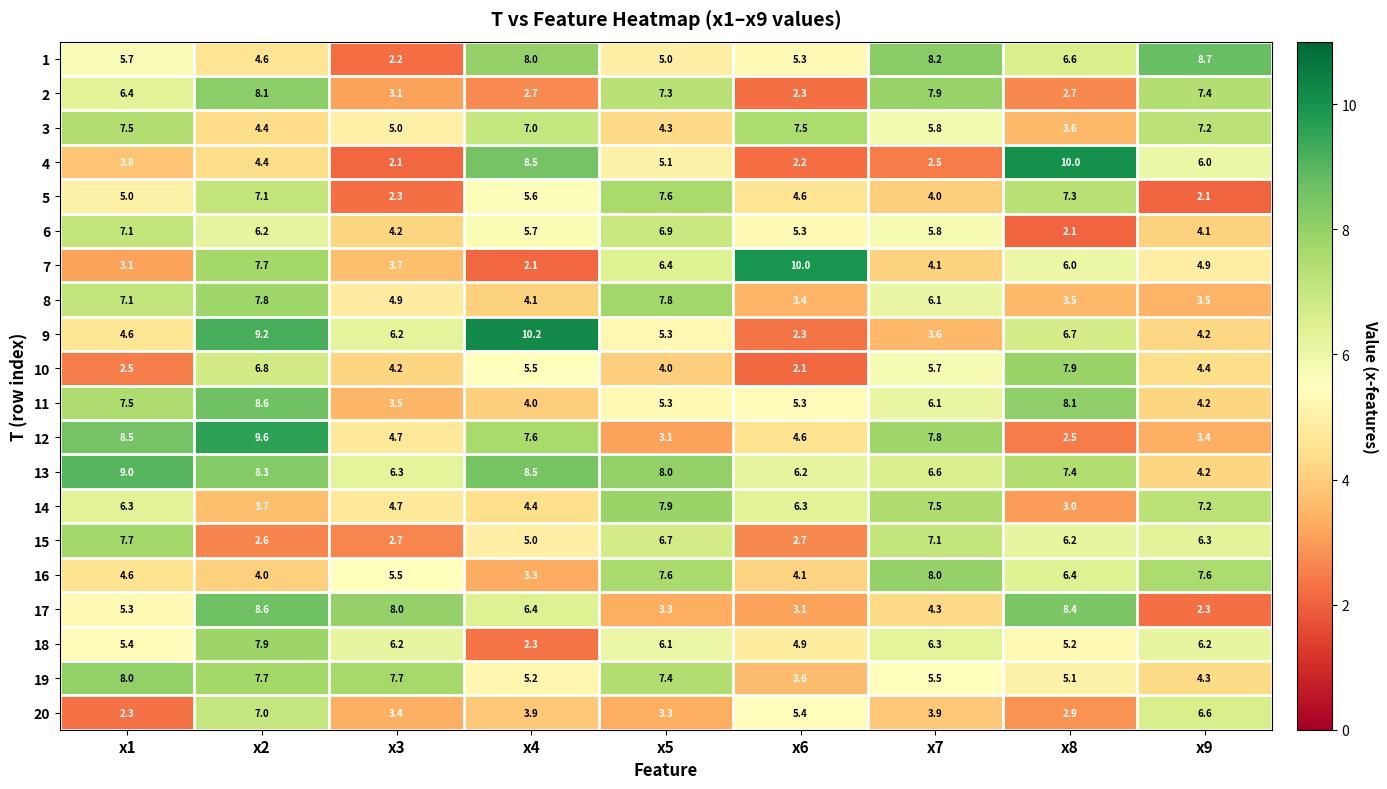

What is the lowest value of the 3 series?

3.6